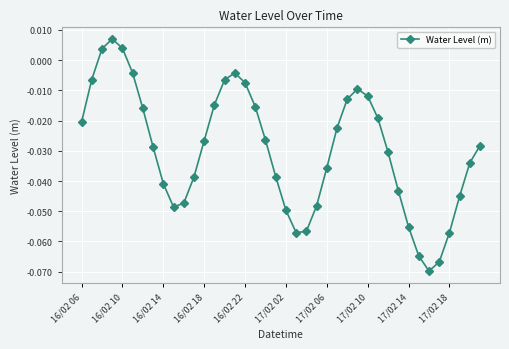

How many distinct data groups are displayed?

1